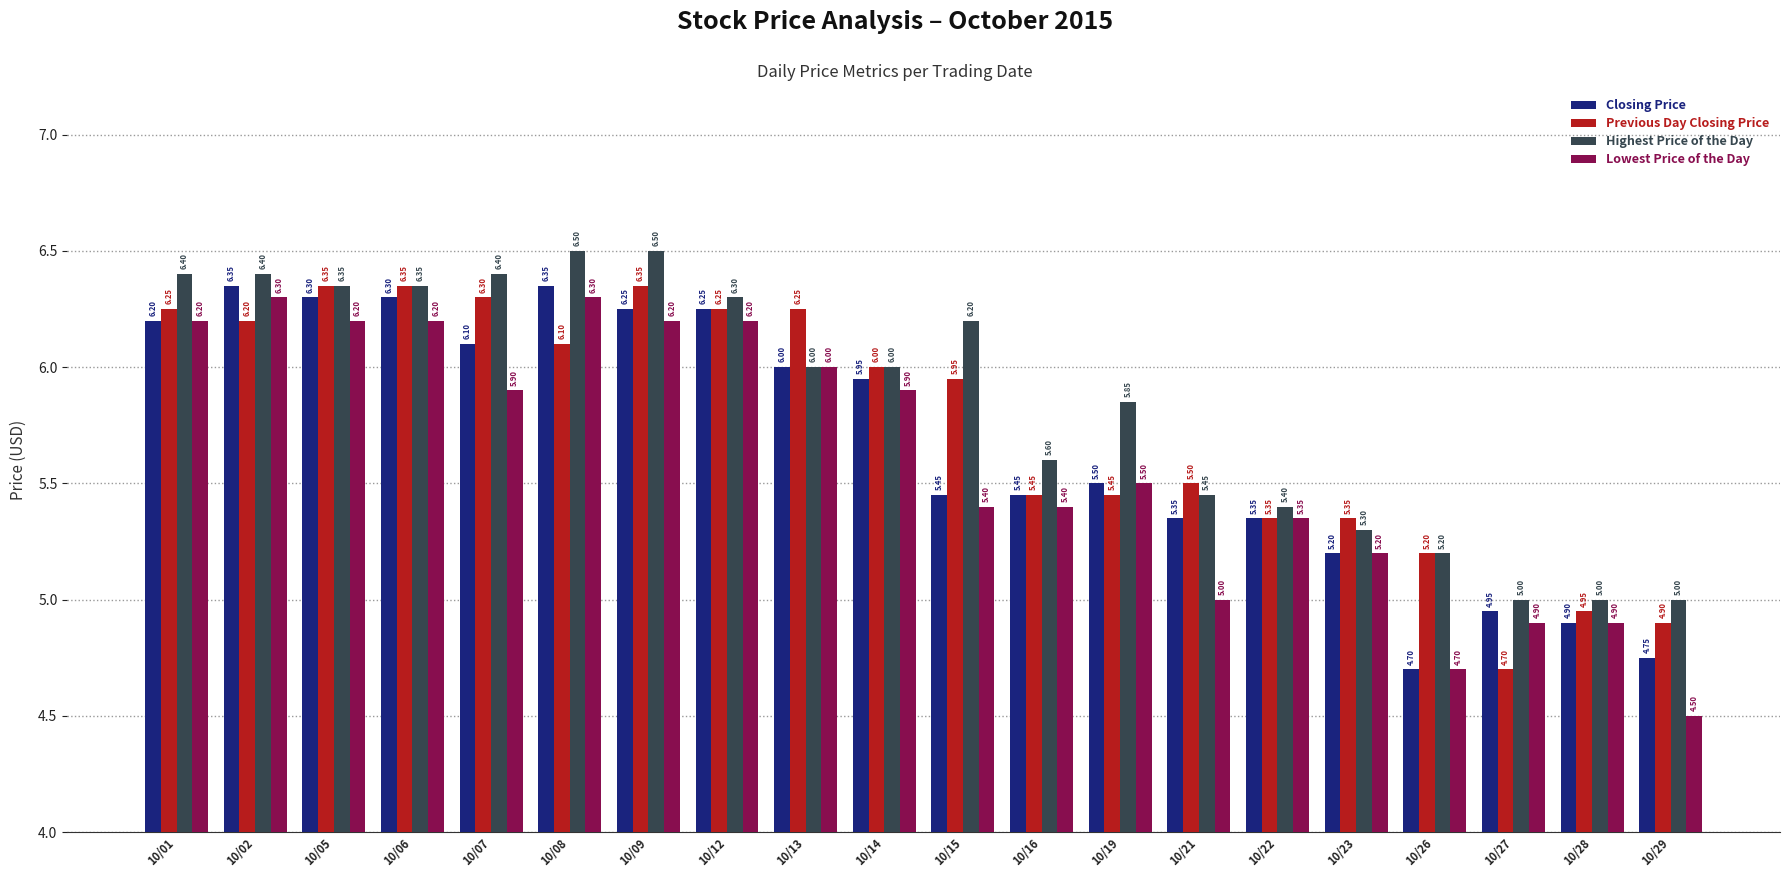

What is the average value of the Lowest Price of the Day series?

5.6